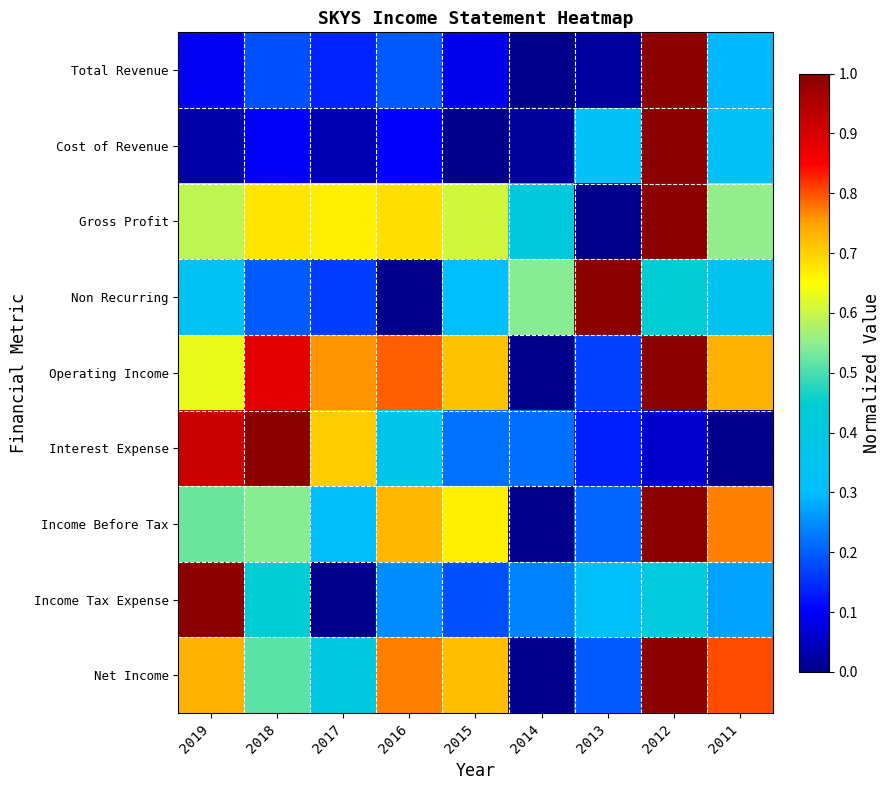

How many series are shown in this chart?

9